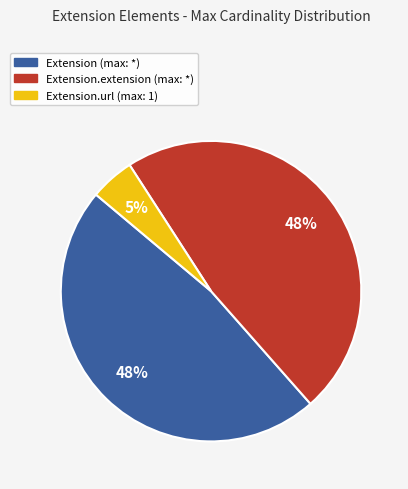

To the nearest percent, what is the average slice percentage?

33%